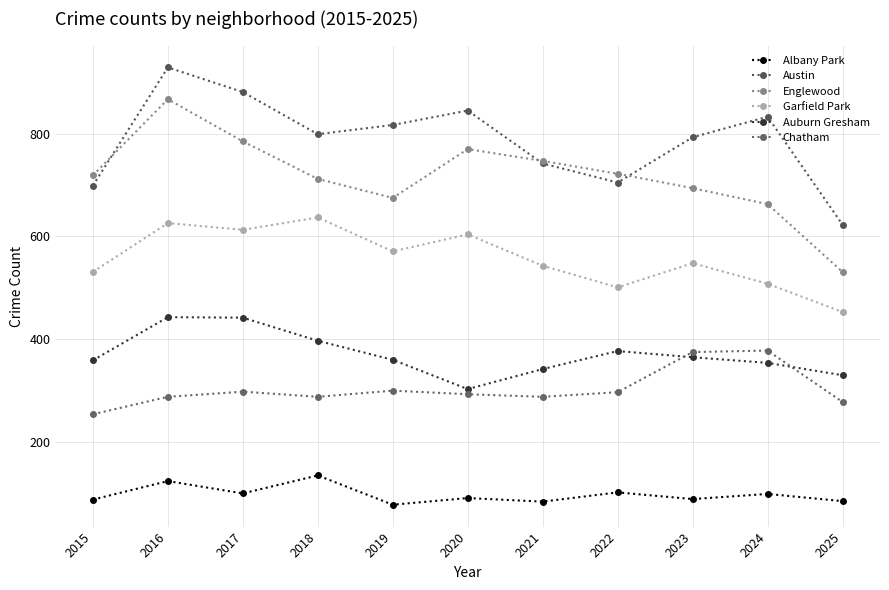

Which category has the highest value in the Garfield Park series?

2018